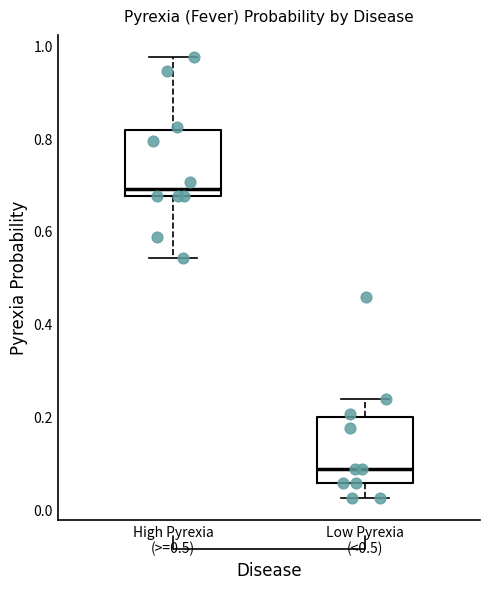

Reading left to right, read every box against the y-axis: the position of its median line, the range the box covers, and the ends of its whiskers. The values are not printed on the chart, so give them approximately, as read against the axis.

High Pyrexia (>=0.5): median 0.70, box 0.68 to 0.82, whiskers 0.54 to 0.98
Low Pyrexia (<0.5): median 0.08, box 0.06 to 0.20, whiskers 0.02 to 0.24